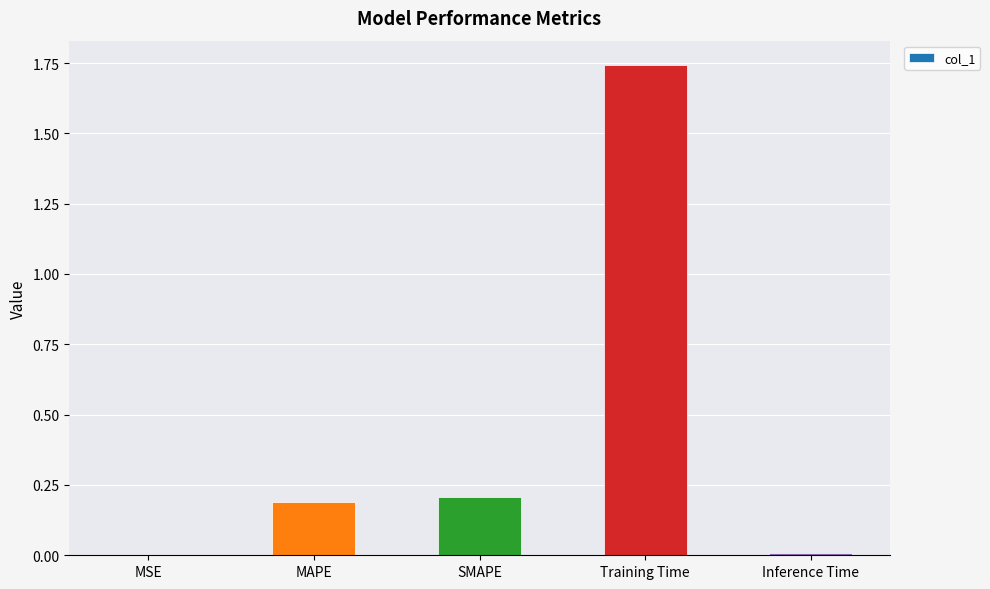

What is the change in value from SMAPE to Training Time?

+1.5